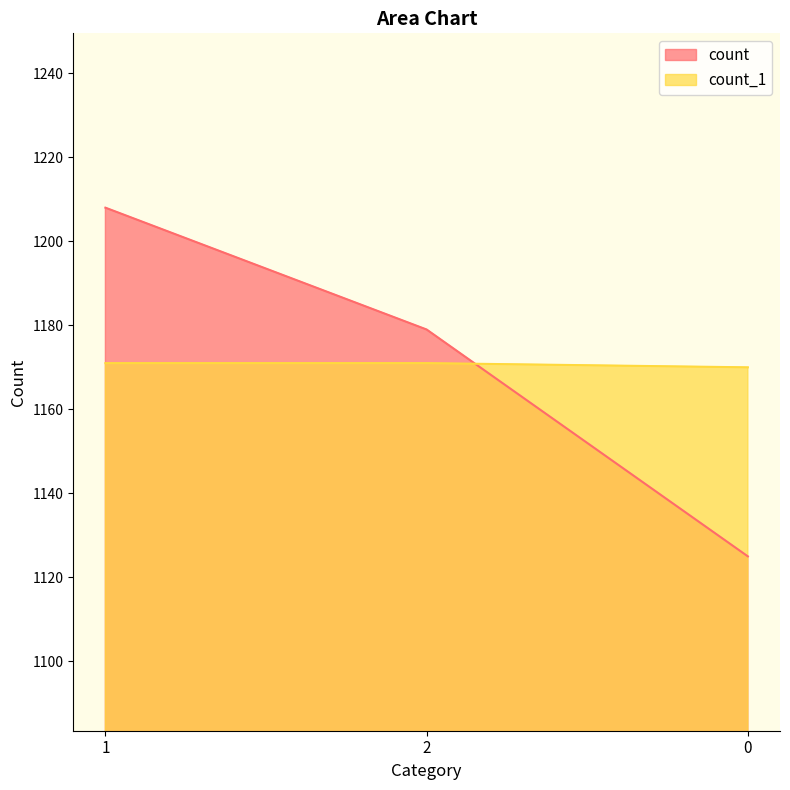

What is the minimum value shown in the chart?

1125